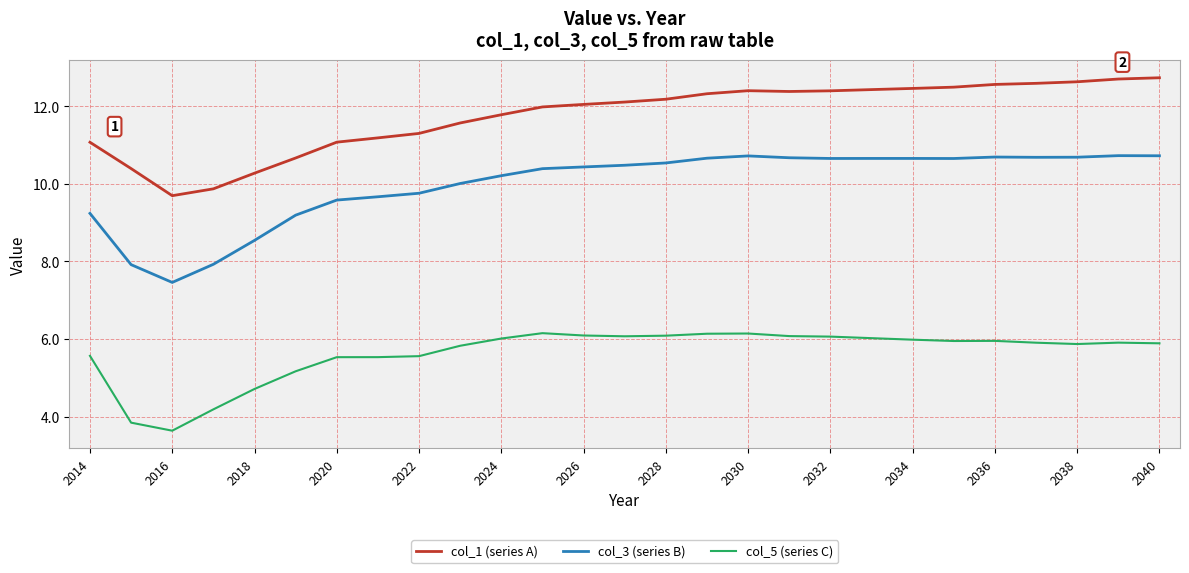

What is the lowest value of the col_1 (series A) series?

9.7